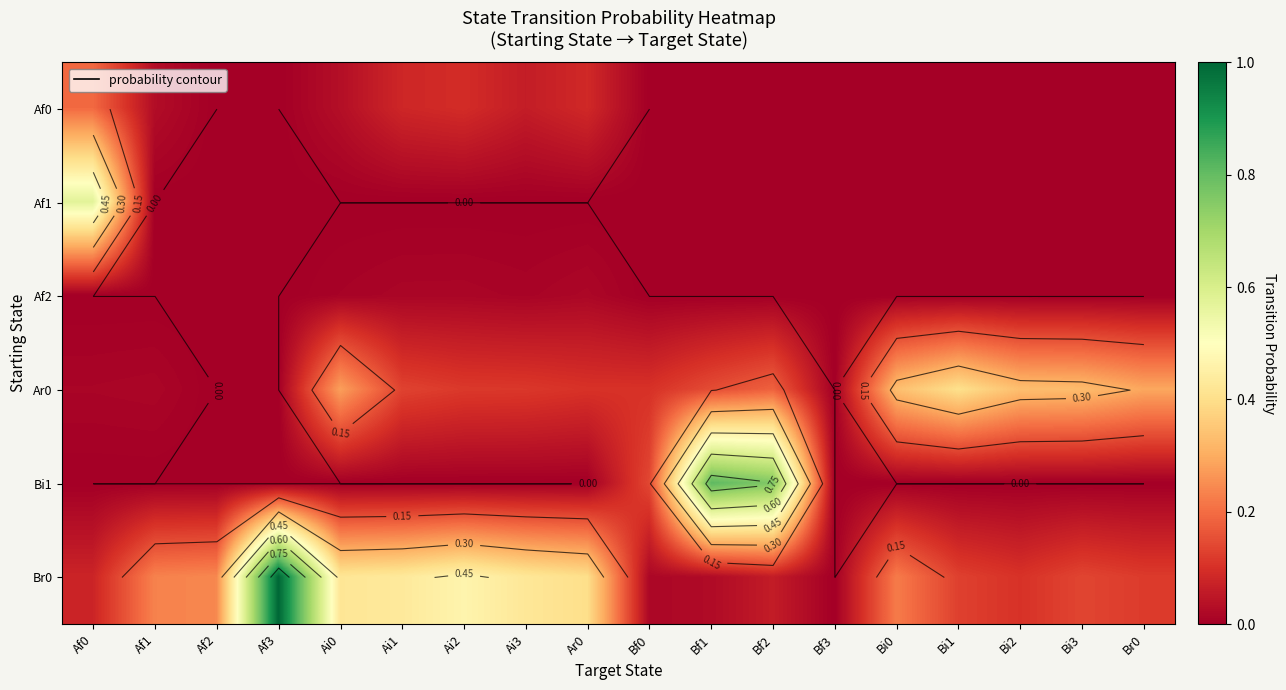

At how many categories does at least one series exceed 0?

17